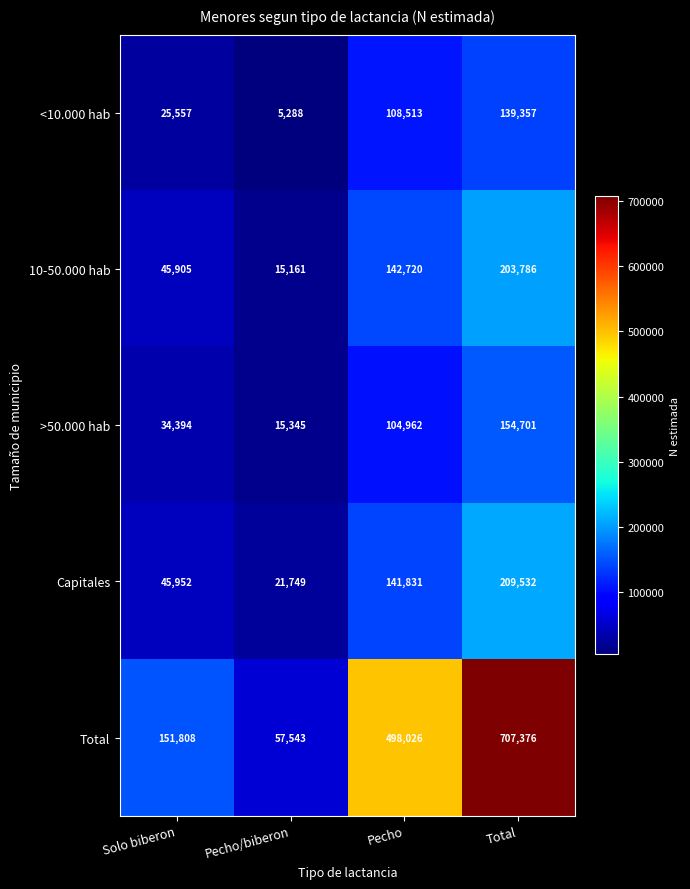

At which category is the sum across all series the highest?

Total